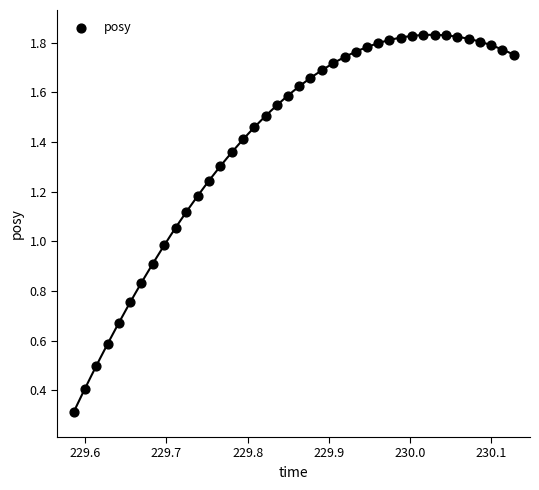

What is the range of X values (max minus min)?

0.5